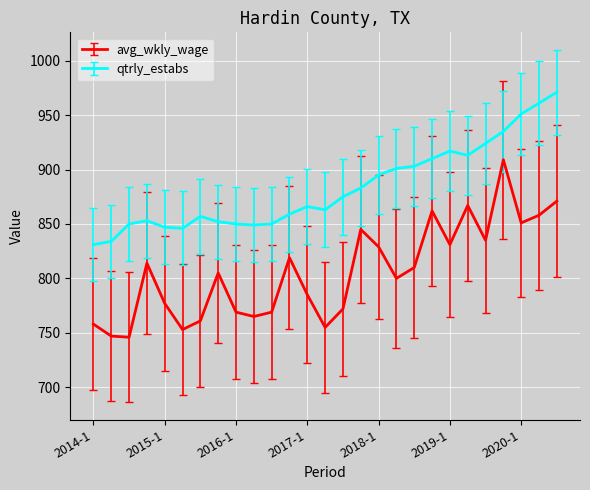

Which series has the widest spread of values?

avg_wkly_wage